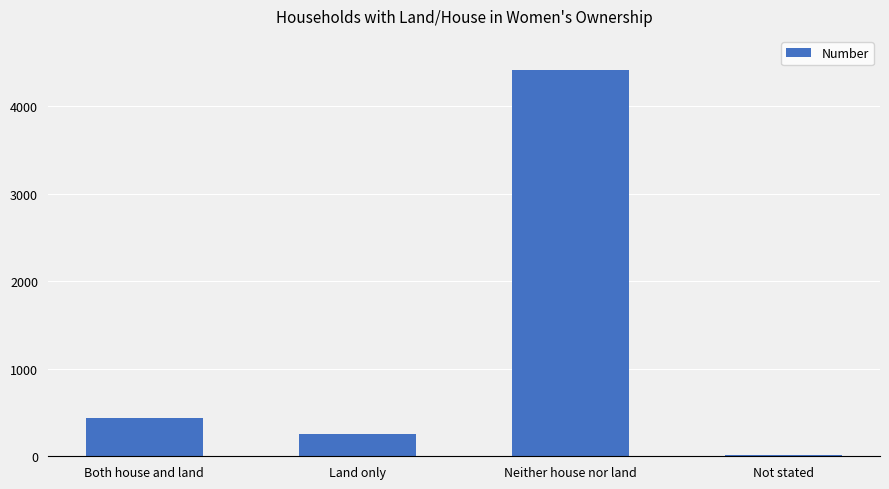

Rank the categories by value from lowest to highest.

Not stated, Land only, Both house and land, Neither house nor land